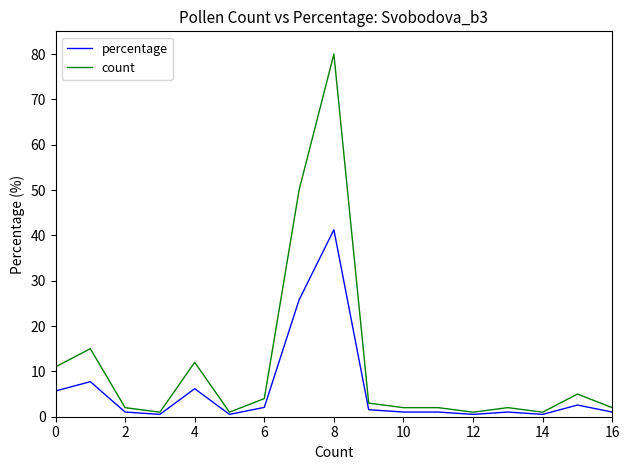

List the series in order of their overall mean, highest first.

count, percentage